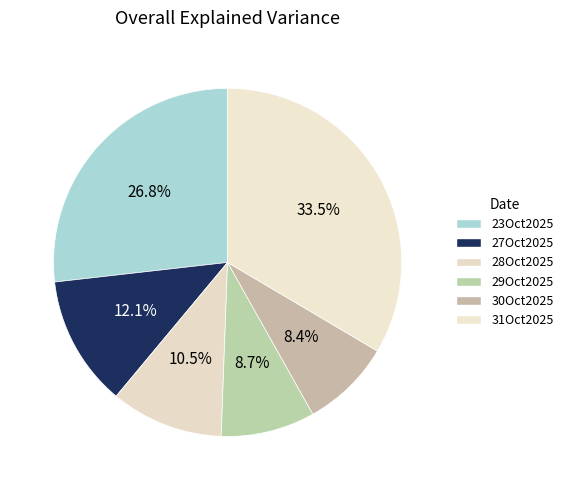

Which slice is the smallest?

30Oct2025